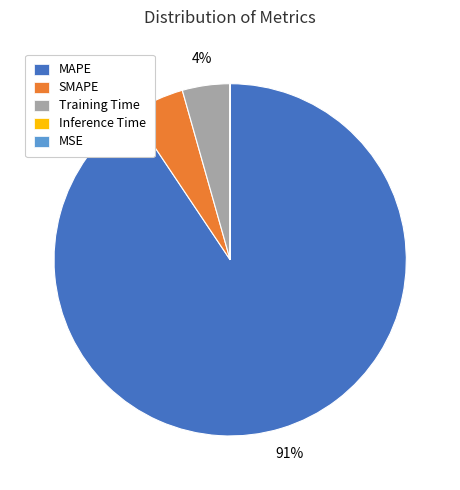

Which category accounts for the majority?

MAPE